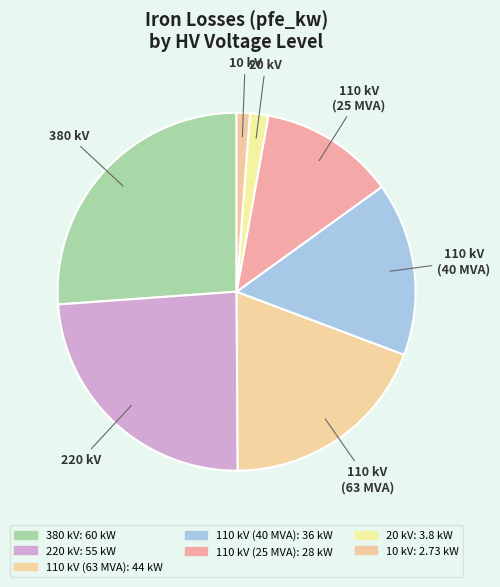

How many segments does this pie chart have?

7